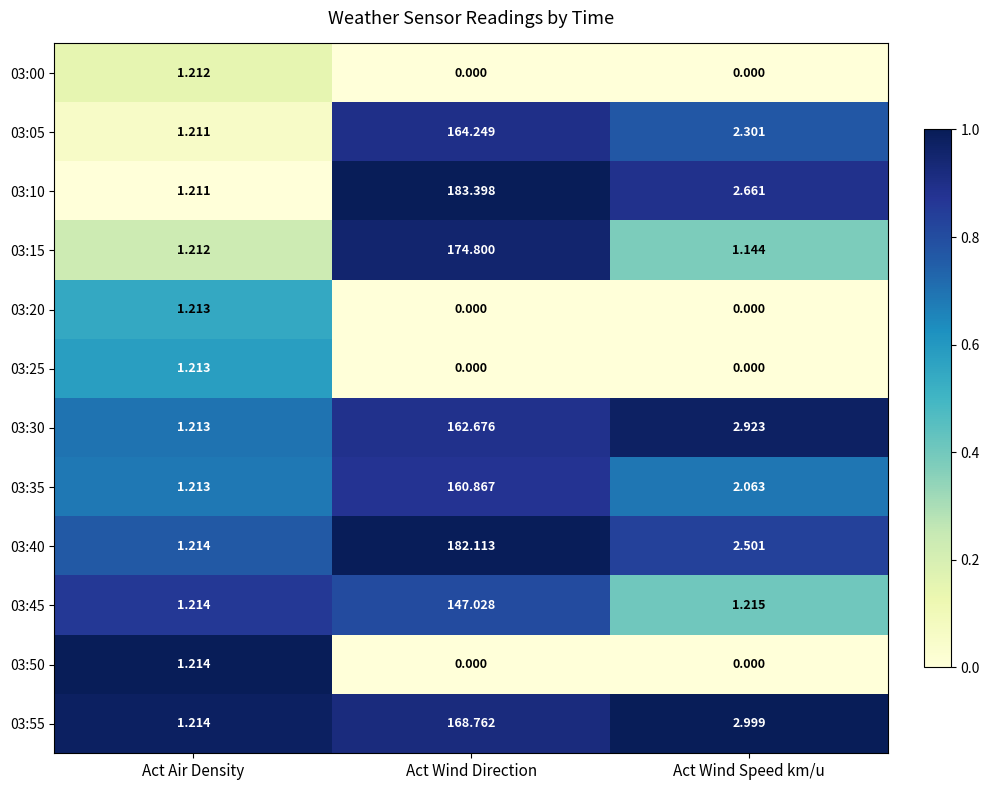

At which label does 03:00 reach its peak?

Act Air Density